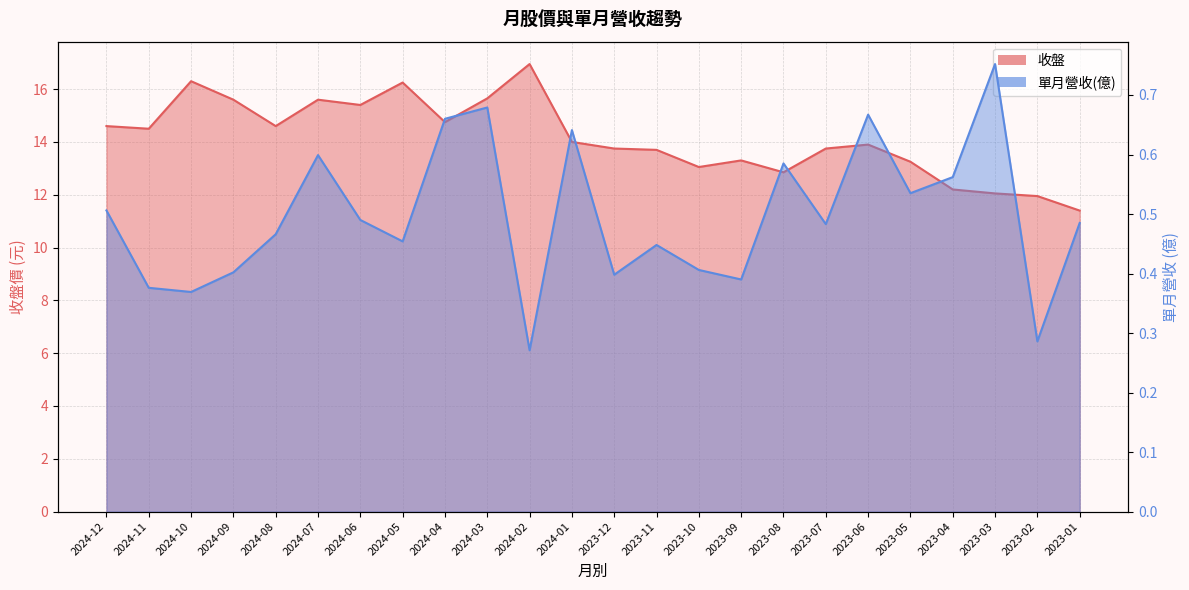

Reading left to right, transcribe all the data shown in this chart.

收盤: 14.6	14.5	16.3	15.6	14.6	15.6	15.4	16.2	14.8	15.7	16.9	14.0	13.8	13.7	13.1	13.3	12.8	13.8	13.9	13.2	12.2	12.1	11.9	11.4
單月營收(億): 0.5	0.4	0.4	0.4	0.5	0.6	0.5	0.5	0.7	0.7	0.3	0.6	0.4	0.4	0.4	0.4	0.6	0.5	0.7	0.5	0.6	0.8	0.3	0.5